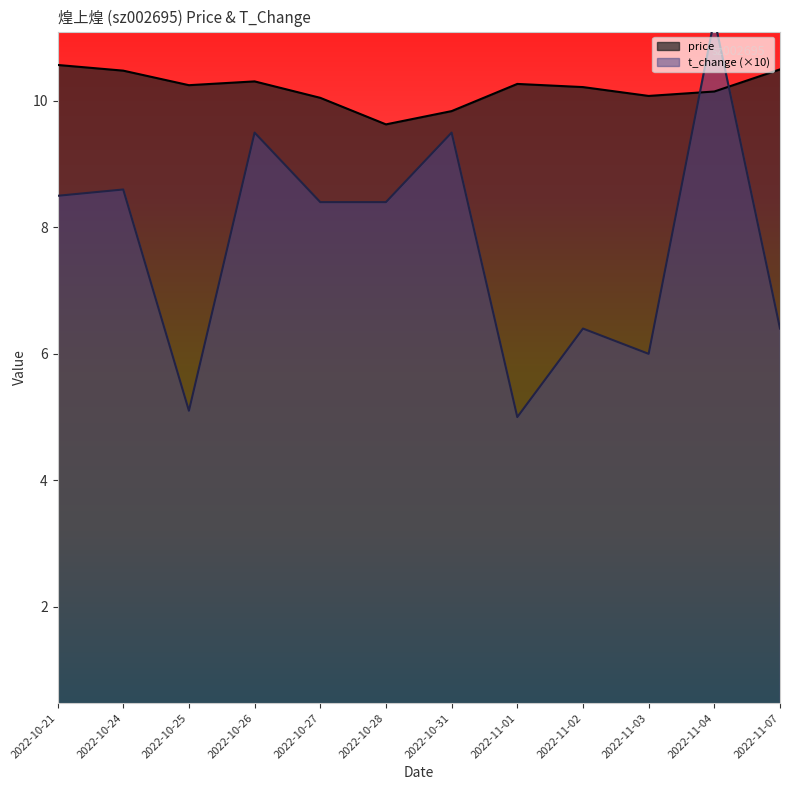

Between which two adjacent categories do price and t_change (×10) first intersect?

2022-11-03 and 2022-11-04